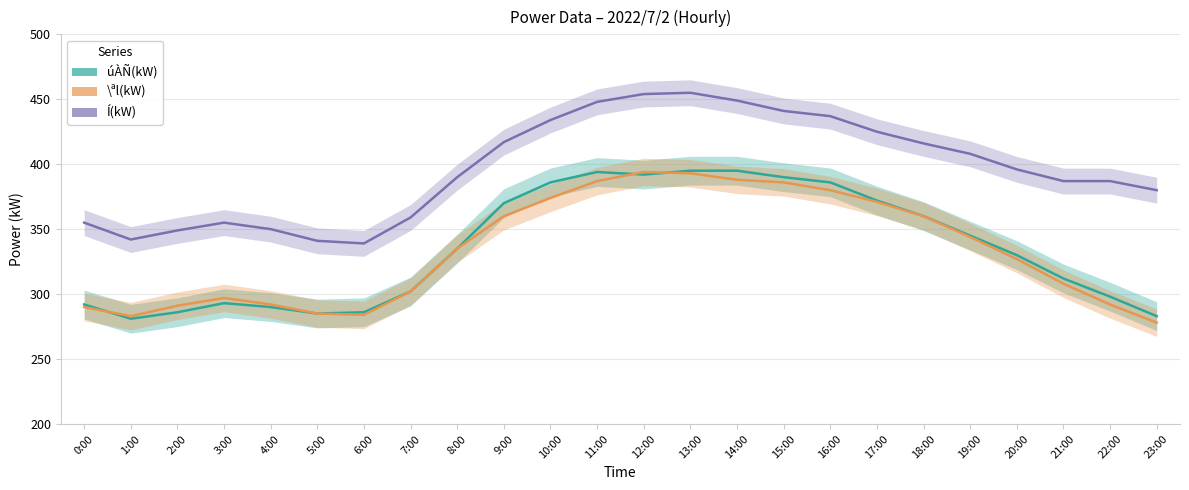

True or false: Í(kW) has a value of 355 at 0:00.

True